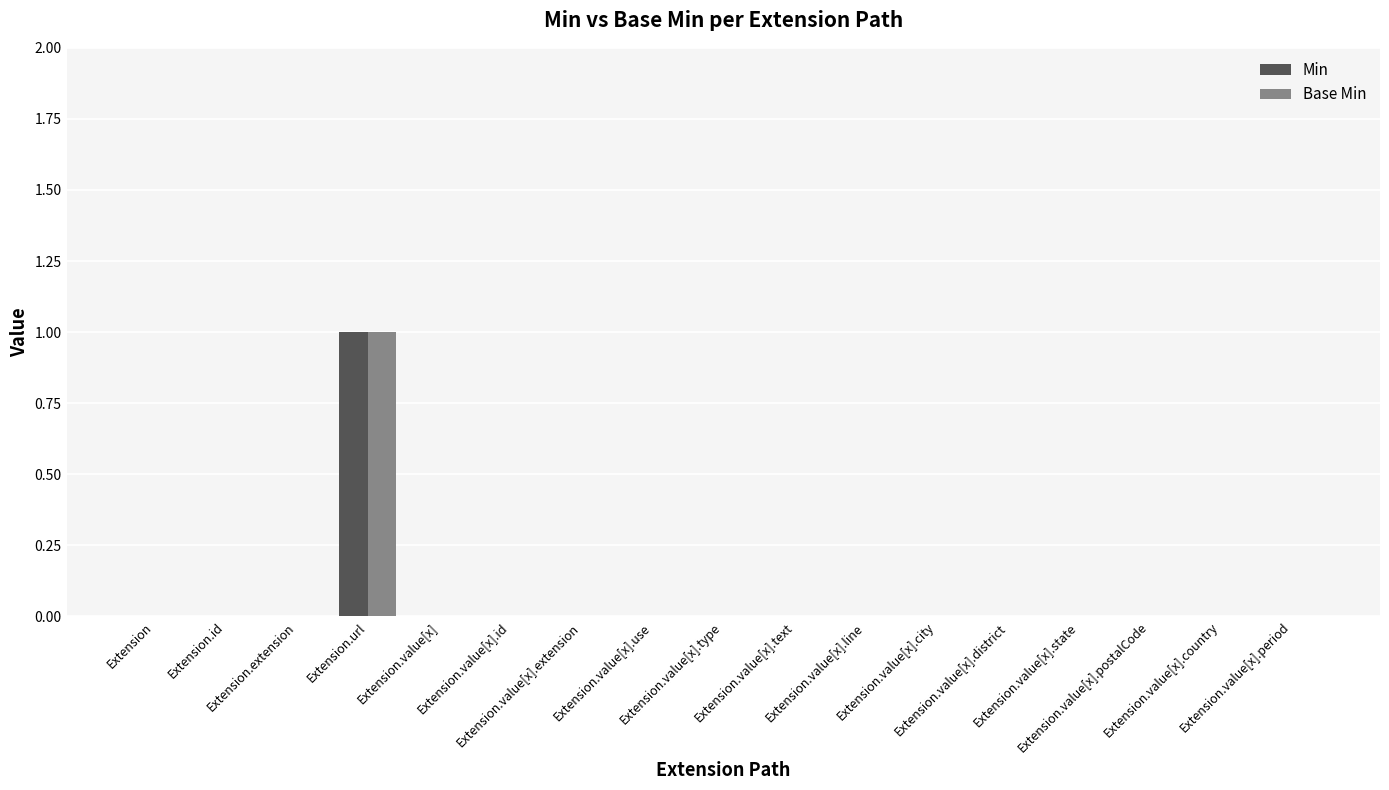

How many data points does each series have?

17